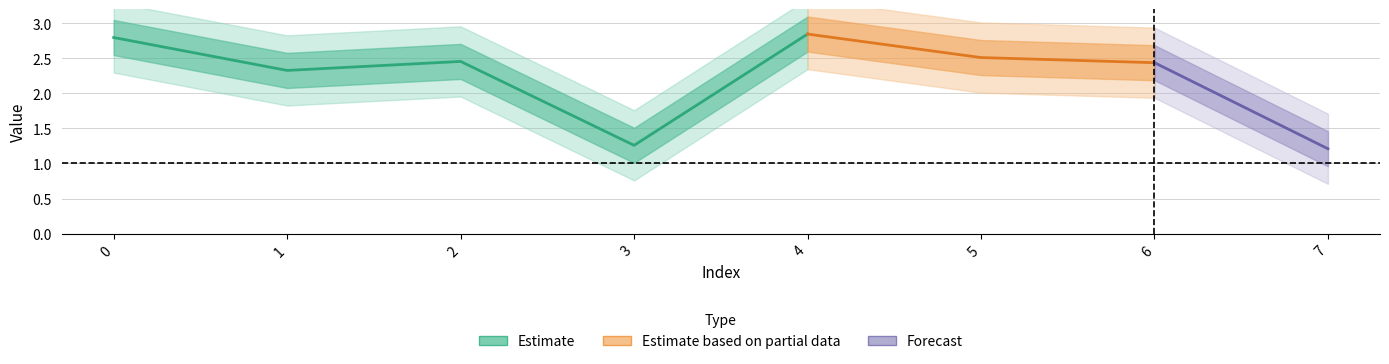

Does the chart have visible grid lines?

Yes